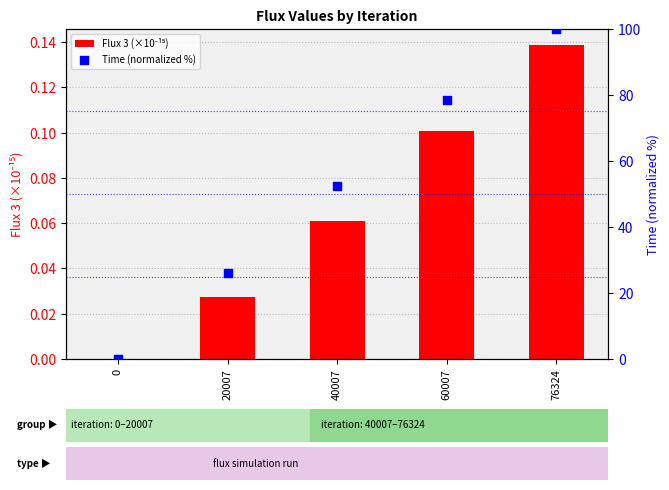

Which series reaches the minimum Y coordinate?

Flux 3 (×10⁻¹⁵)